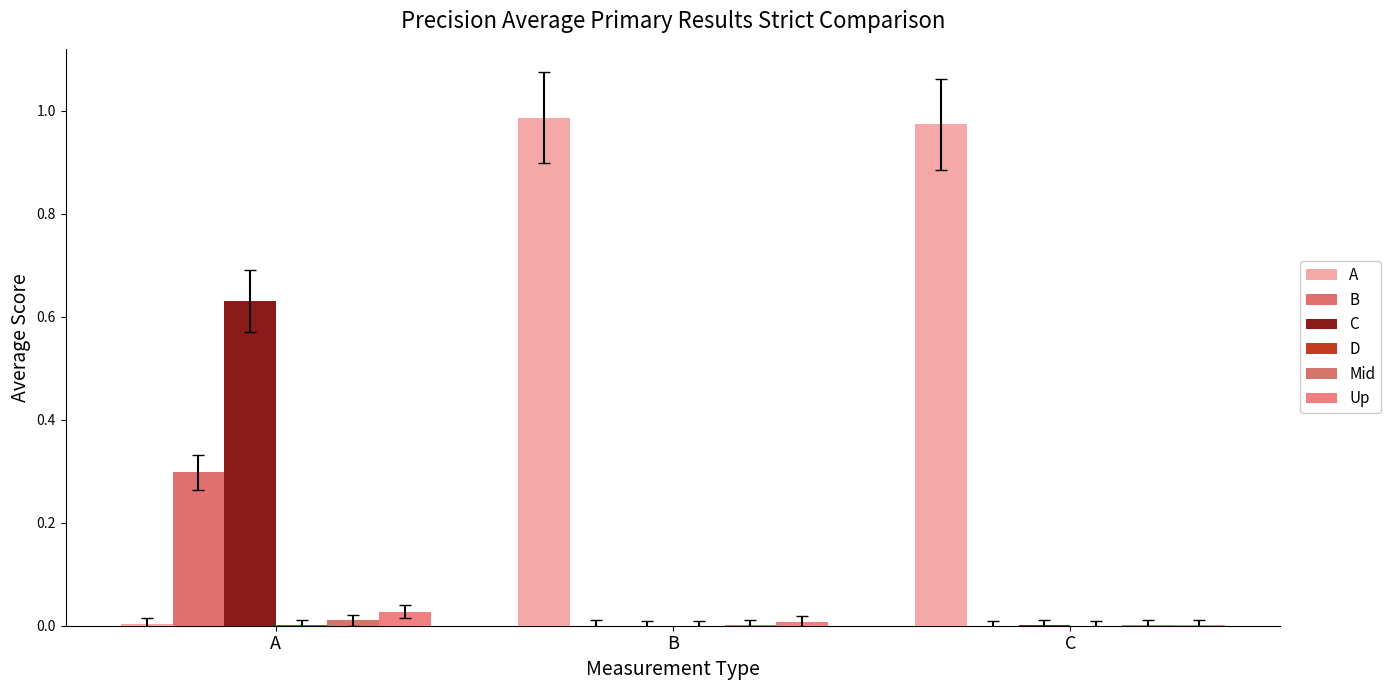

Between A and C, which series saw the biggest shift?

A